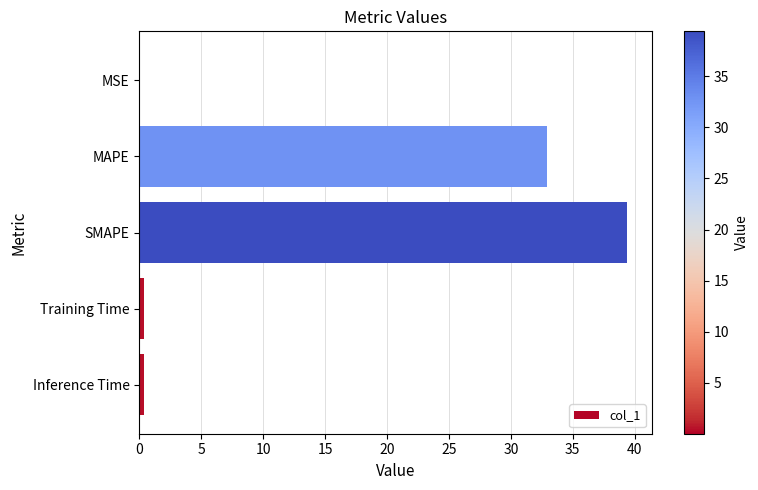

At which label is the value closest to 19?

MAPE